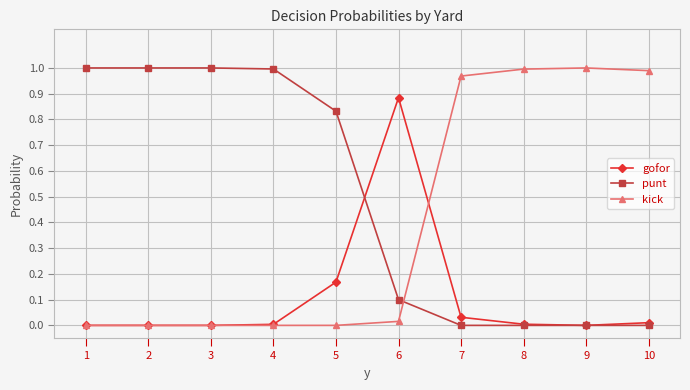

List the series in order of their overall mean, lowest first.

gofor, kick, punt